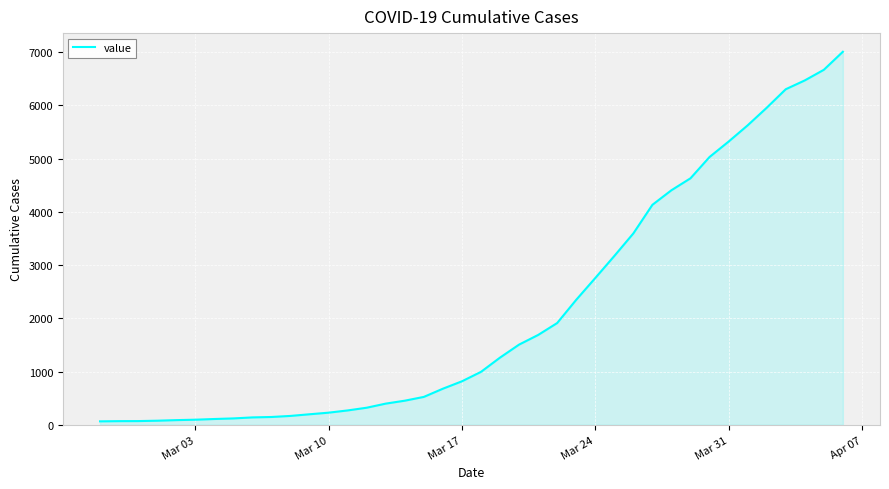

What is the difference between the maximum and minimum values?

6940